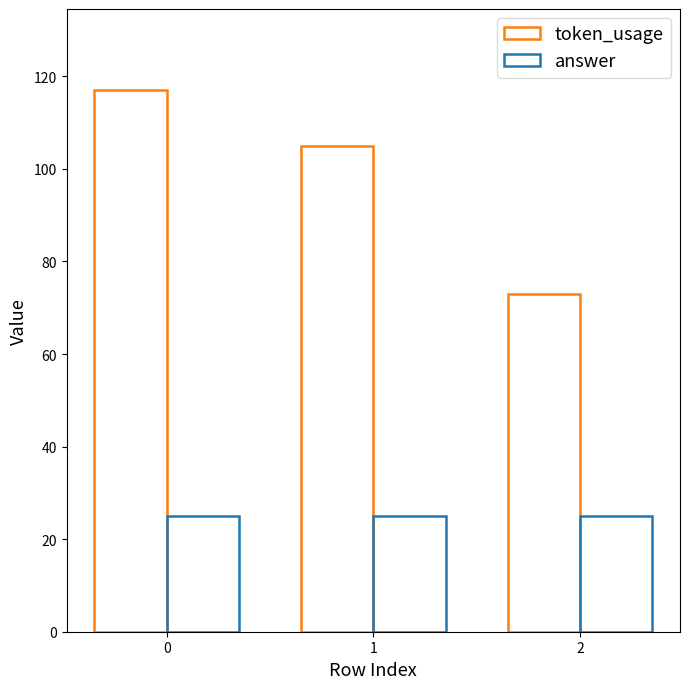

Are the bars horizontal?

No